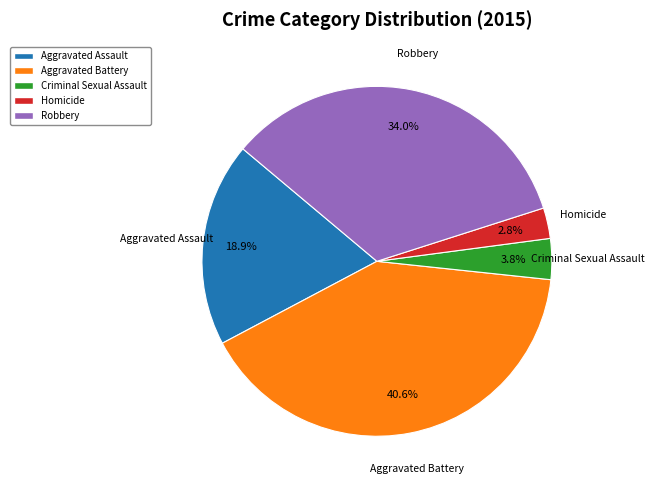

Which slice is the smallest?

Homicide